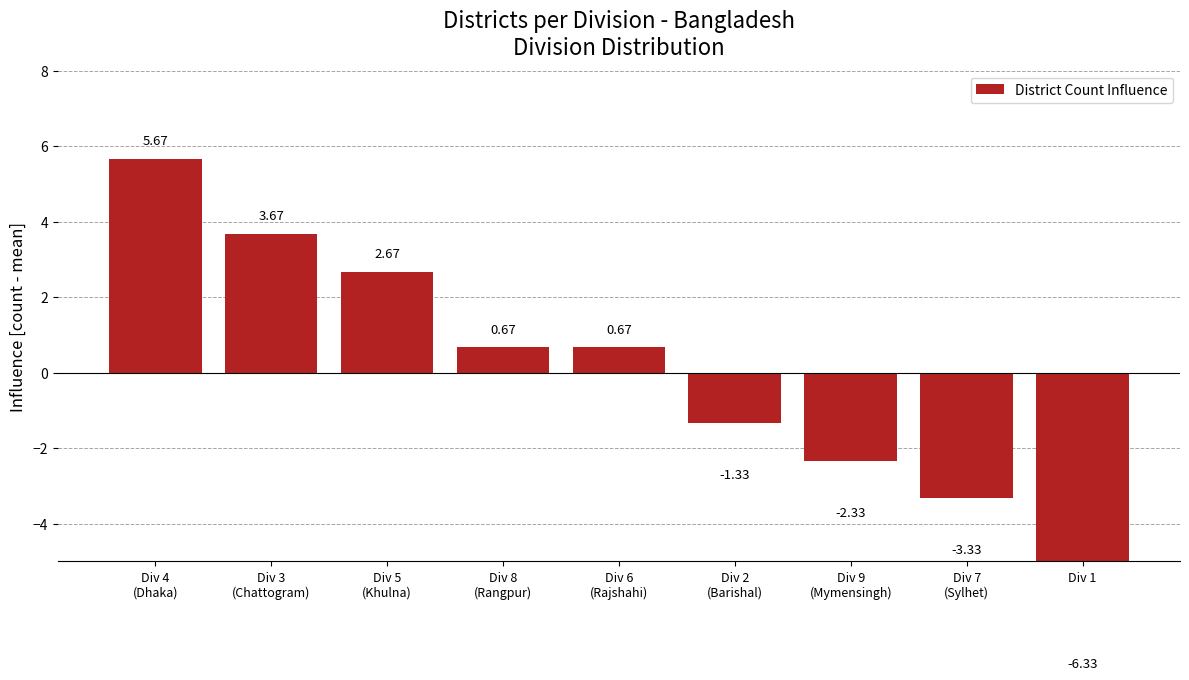

True or false: the data shows 5.7 at Div 4
(Dhaka).

True